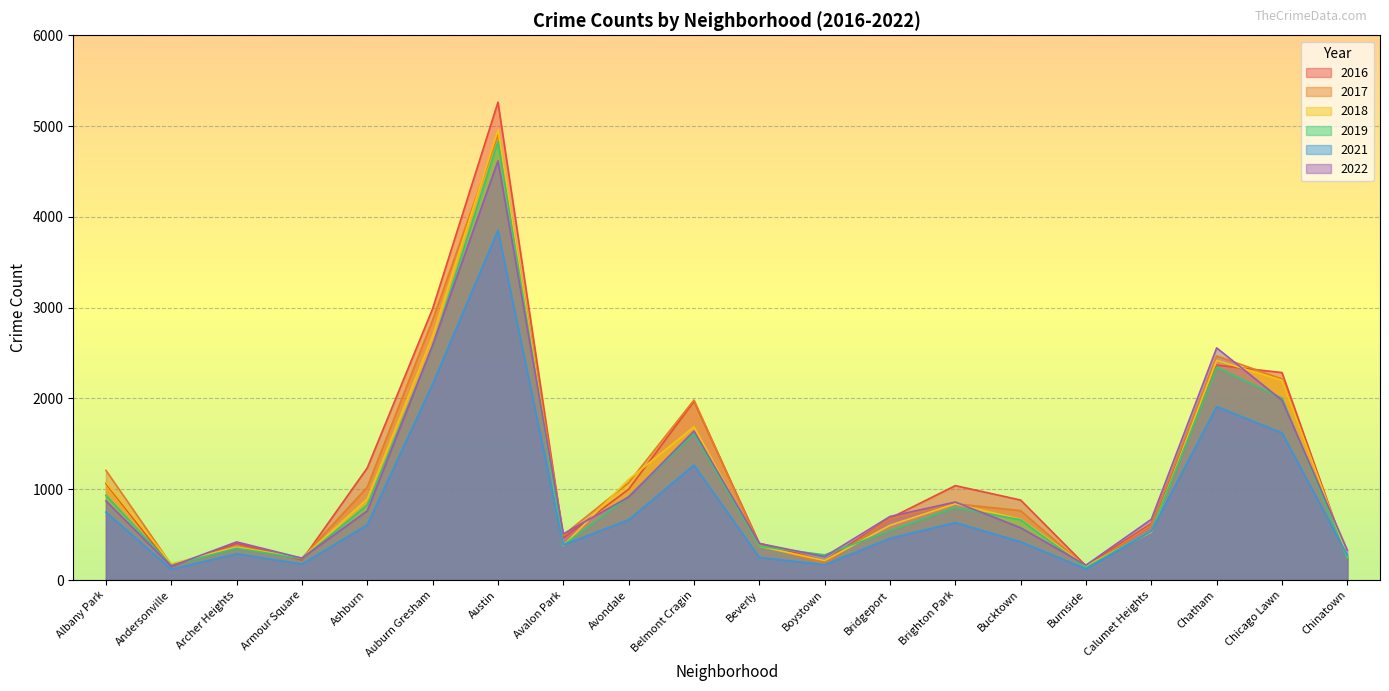

Rank the series at Albany Park from highest to lowest value.

2017, 2018, 2016, 2019, 2022, 2021